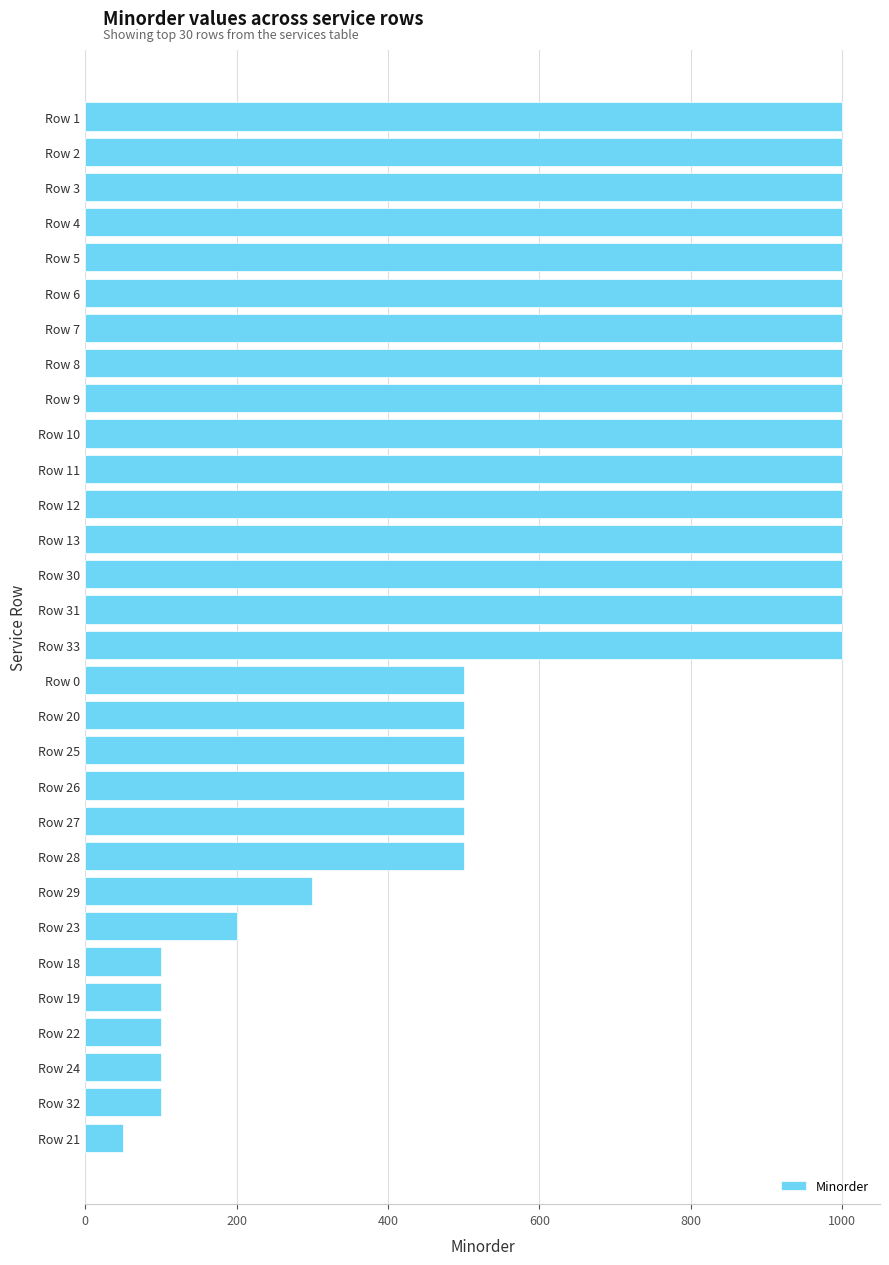

Which has a higher value, Row 9 or Row 22?

Row 9